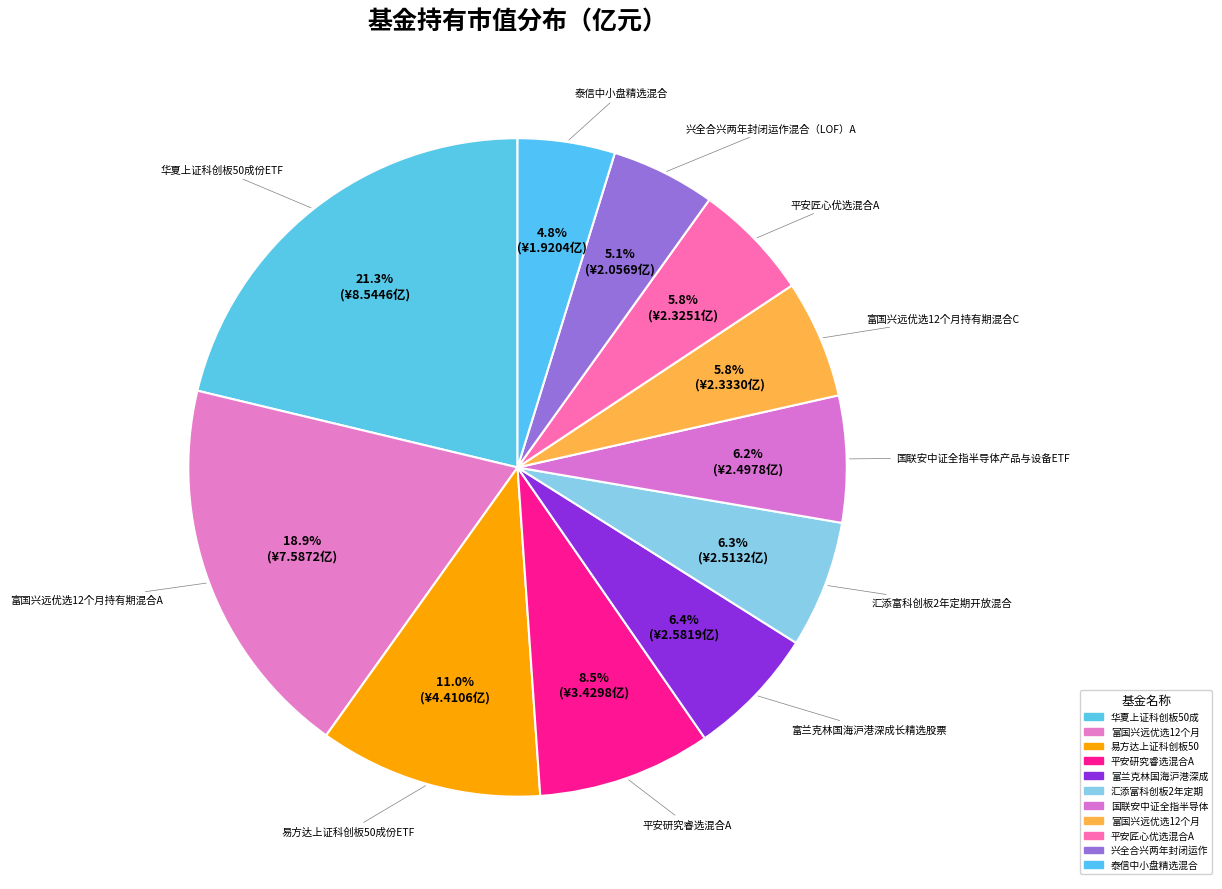

Does 兴全合兴两年封闭运作混合（LOF）A account for over 50% of the chart?

No